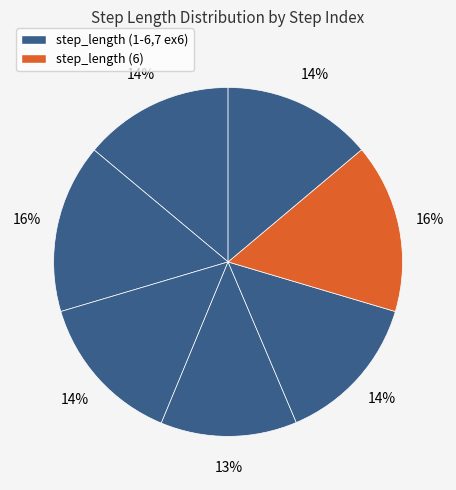

How many slices are in this pie chart?

7